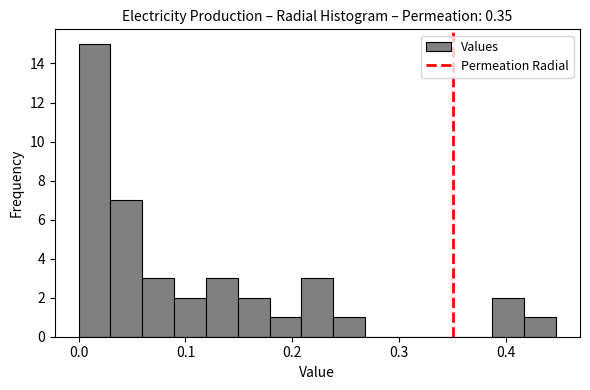

Around what value on the x-axis is the tallest bar? Give the approximate position of its centre, as read against the axis.

0.01